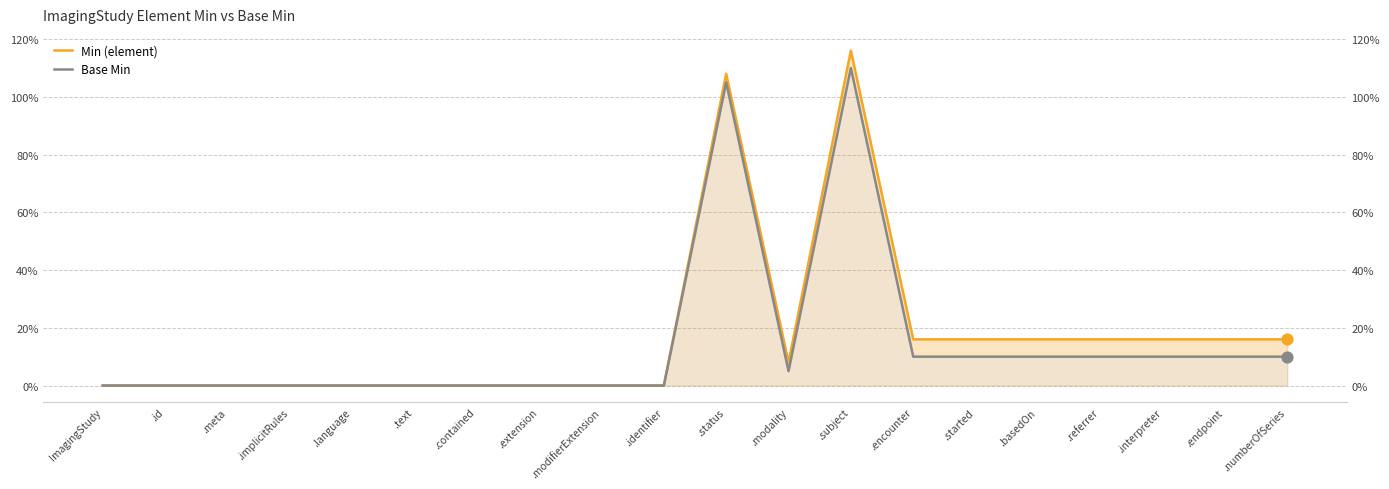

Is the value of Min (element) at .endpoint greater than the value of Base Min at .interpreter?

Yes